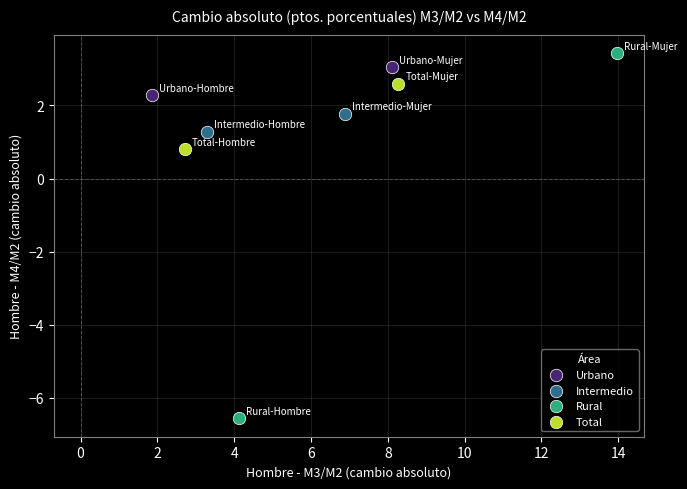

Which series reaches the minimum Y coordinate?

Rural